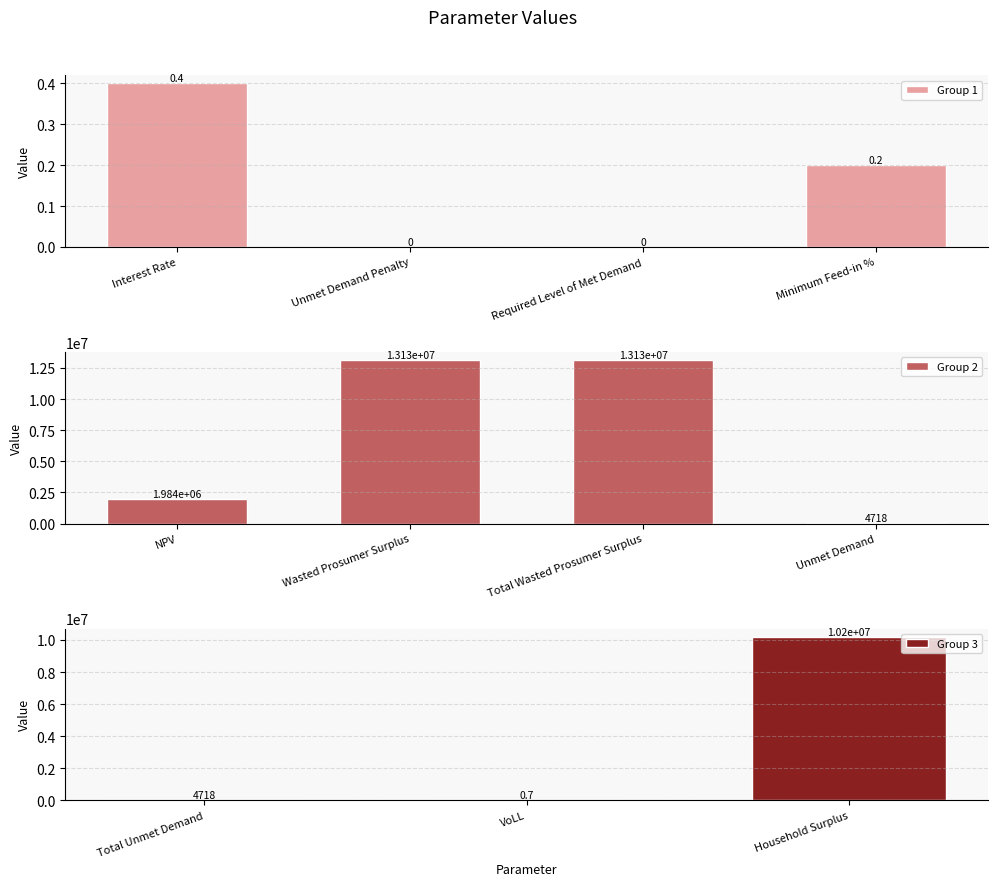

What value does the data have at Wasted Prosumer Surplus?

13130464.1